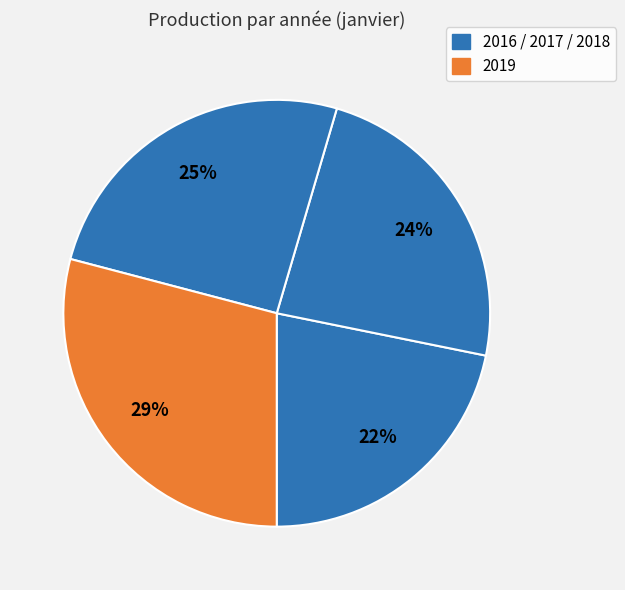

Which slice is the largest?

2019